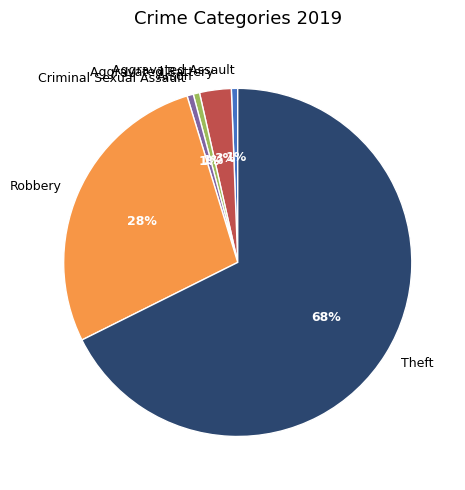

Which slice is the largest?

Theft